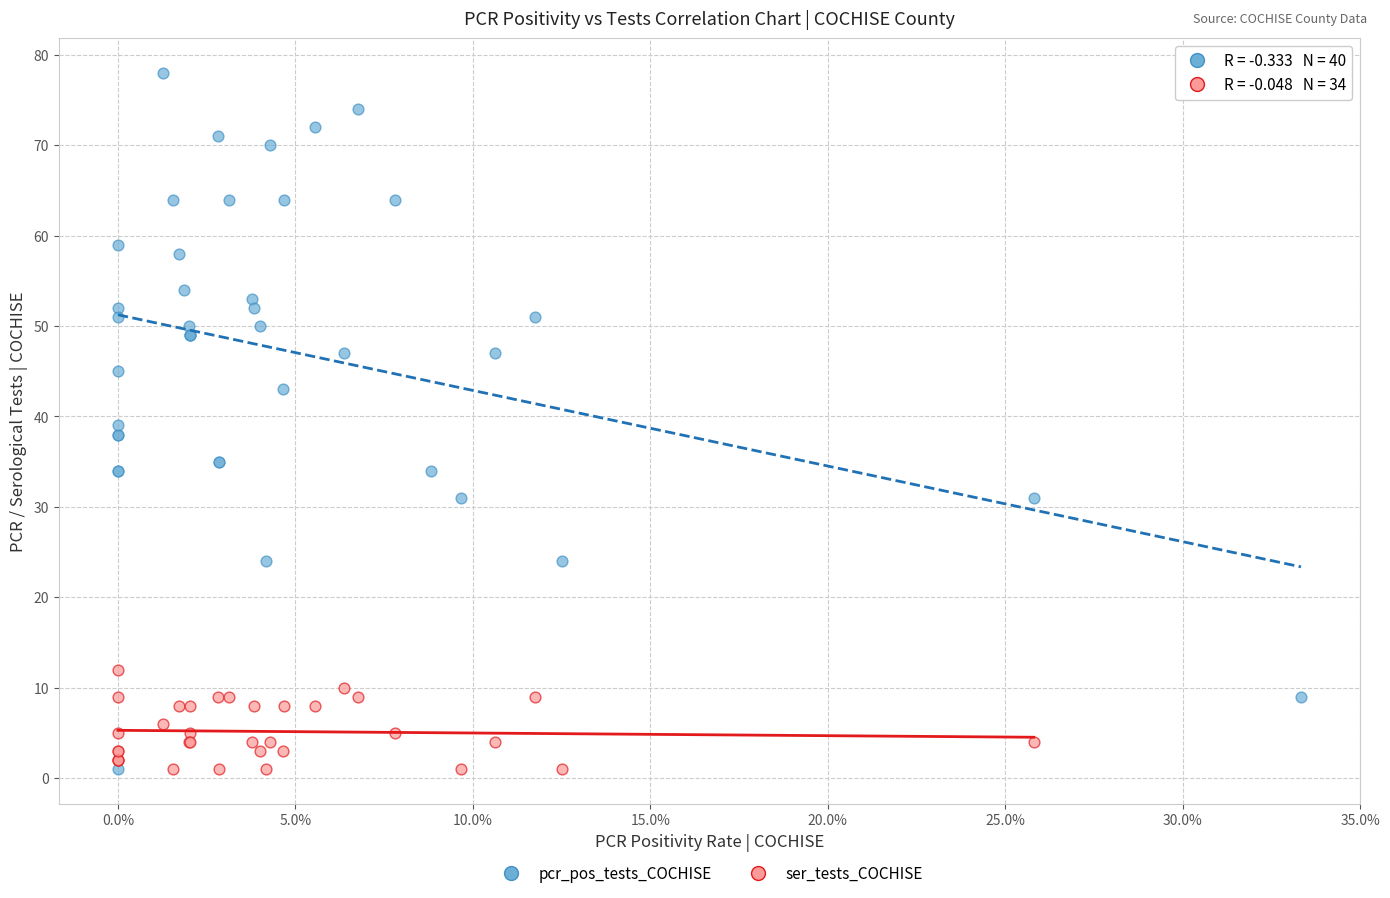

Which series has the widest spread of Y values?

pcr_pos_tests_COCHISE